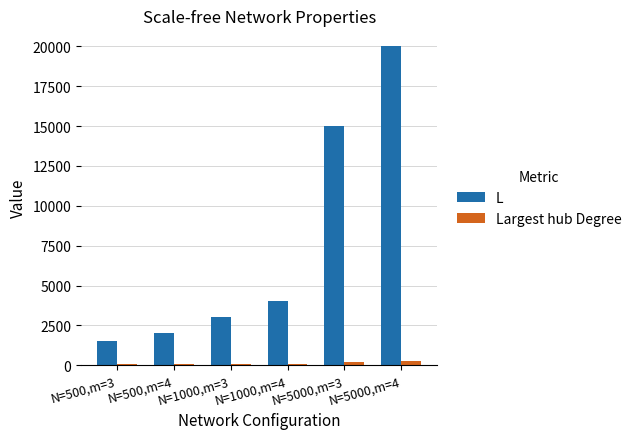

How many data points in Largest hub Degree are less than 111?

3